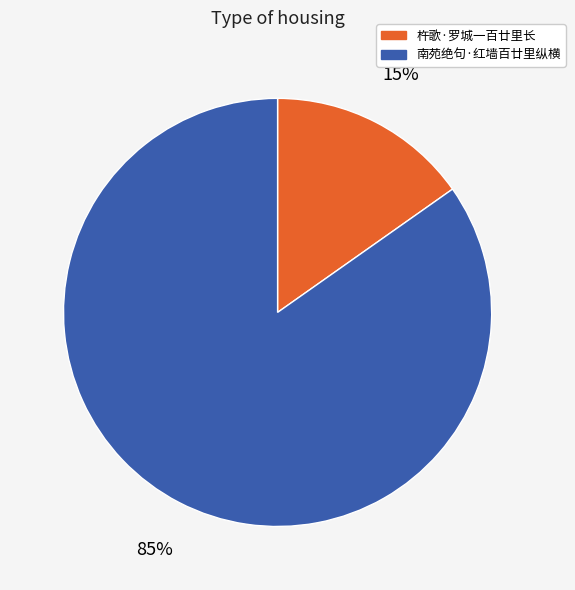

Between 南苑绝句·红墙百廿里纵横 and 杵歌·罗城一百廿里长, which is larger?

南苑绝句·红墙百廿里纵横